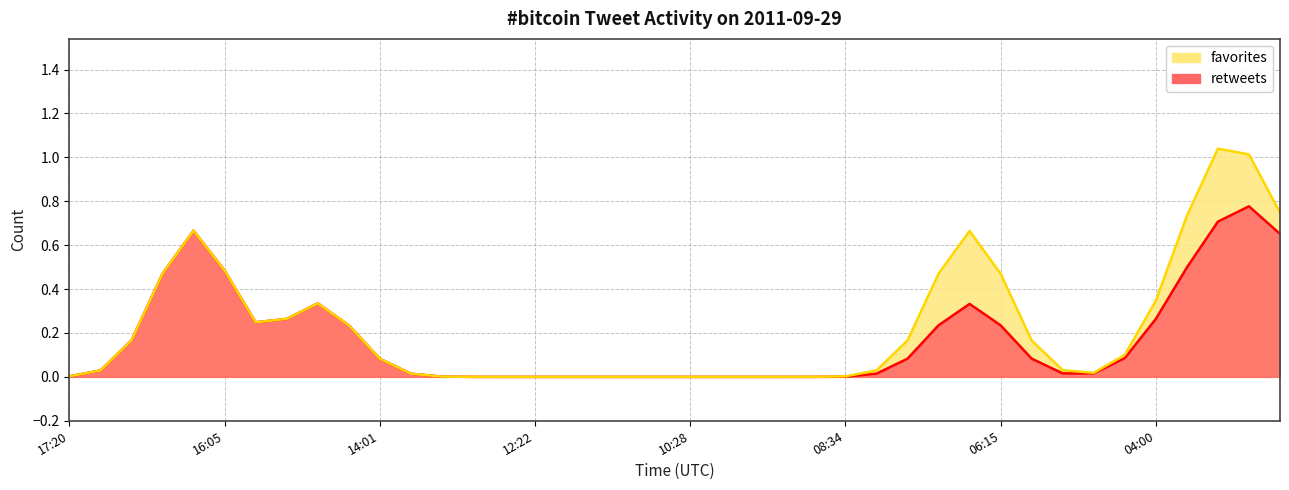

True or false: favorites line and retweets line intersect in this chart.

False